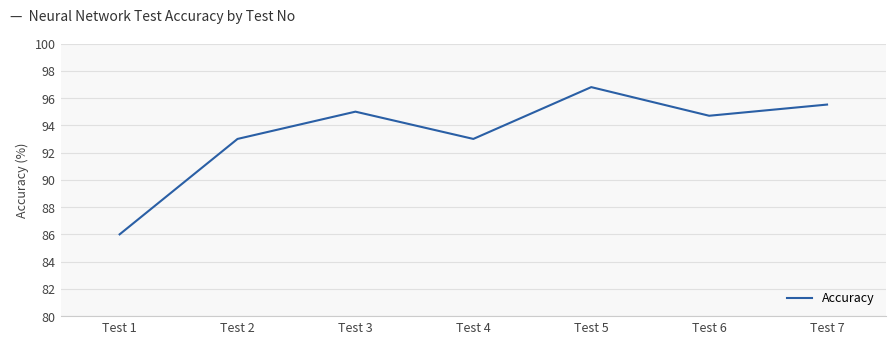

Which has a higher value, Test 5 or Test 4?

Test 5